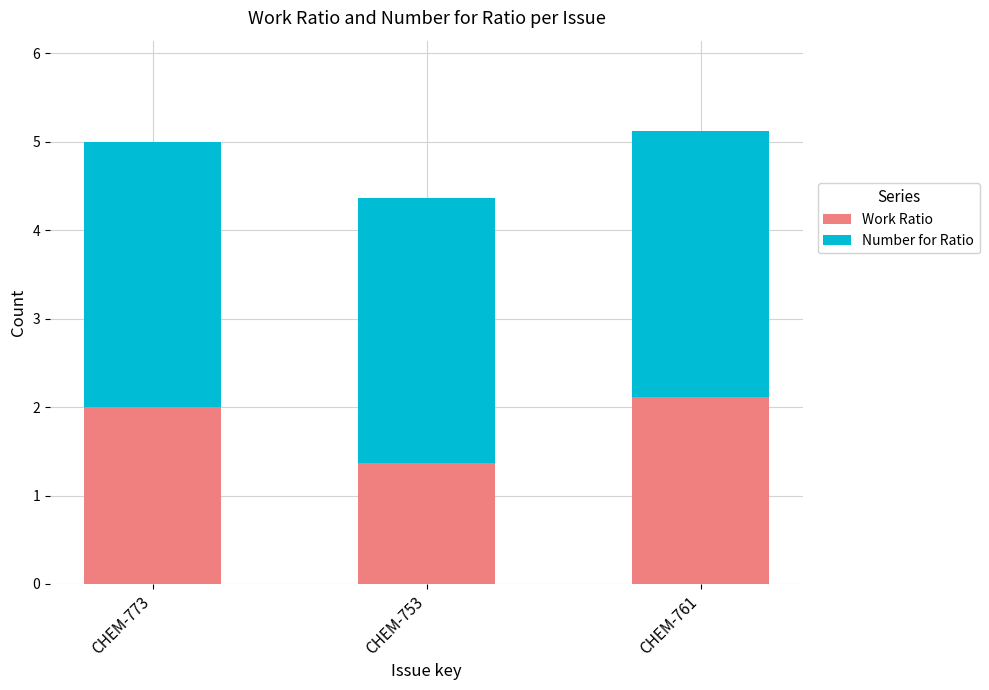

Are the bars grouped side by side (vs. stacked)?

No